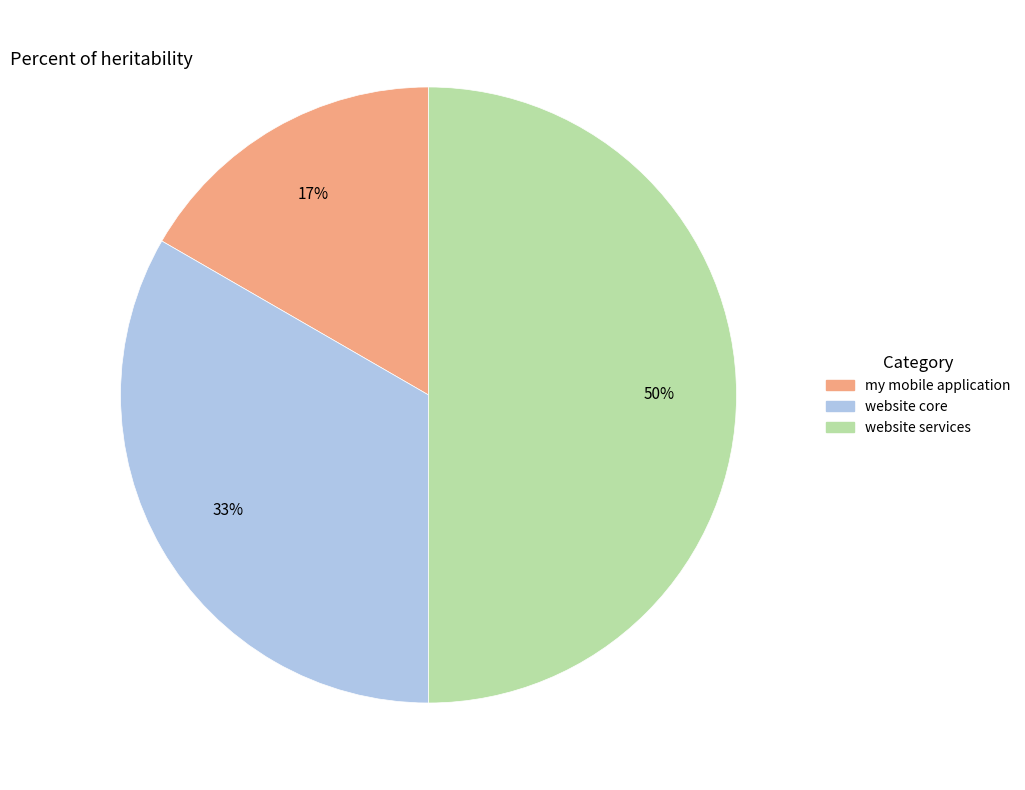

To the nearest percent, what is the difference between the largest and smallest slice percentages?

33%